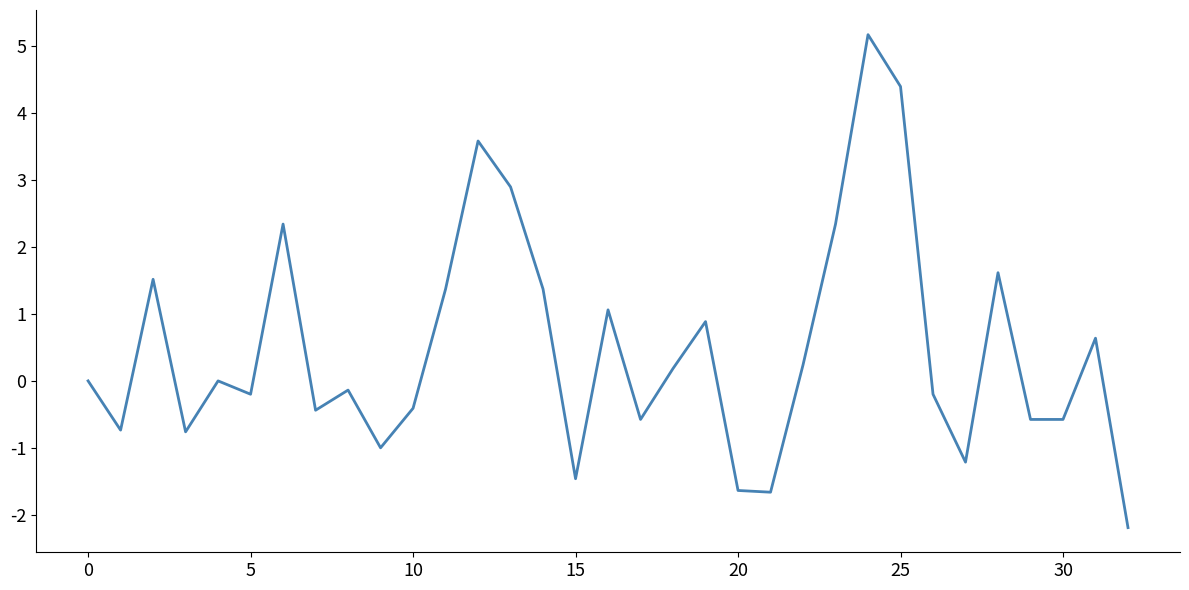

What is the minimum value shown in the chart?

-2.2